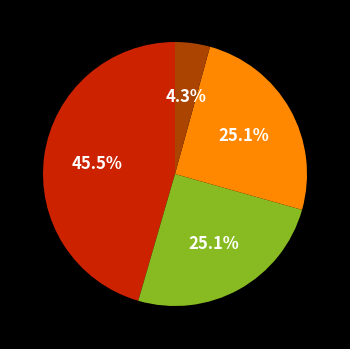

Is there any slice that represents more than half of the pie?

No